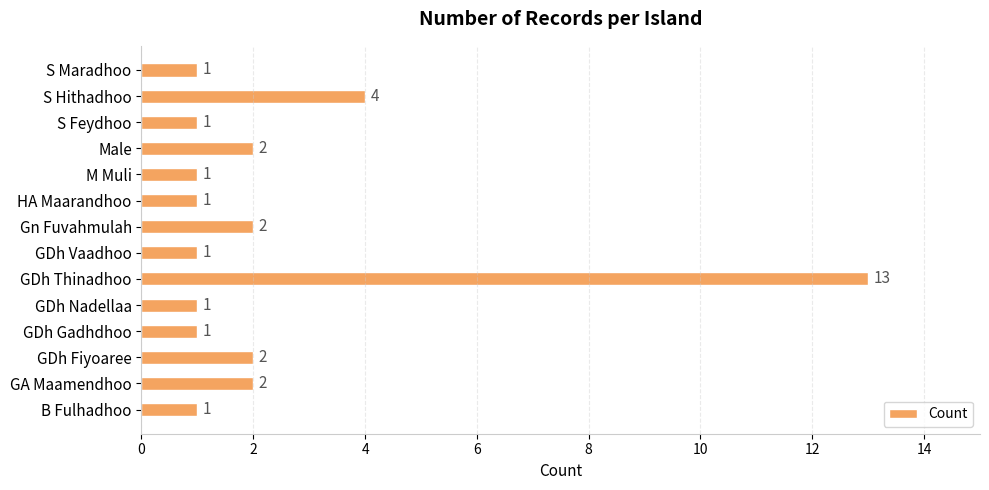

How many values exceed 1?

6